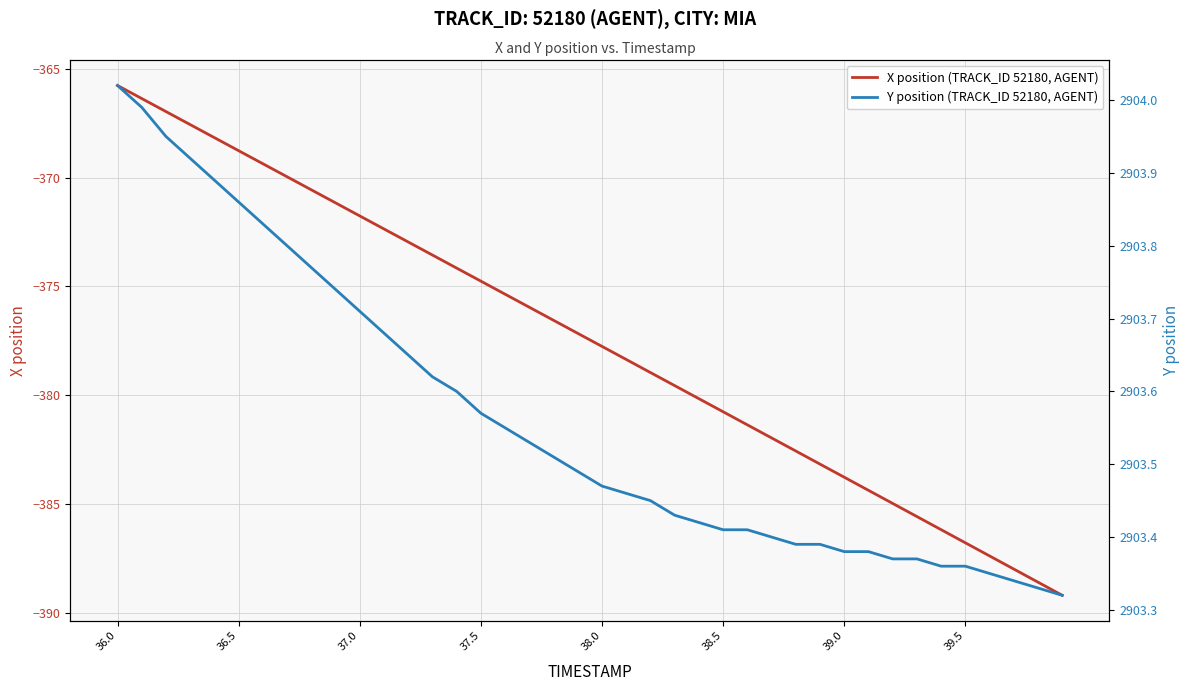

What is the minimum value for X position (TRACK_ID 52180, AGENT)?

-389.2